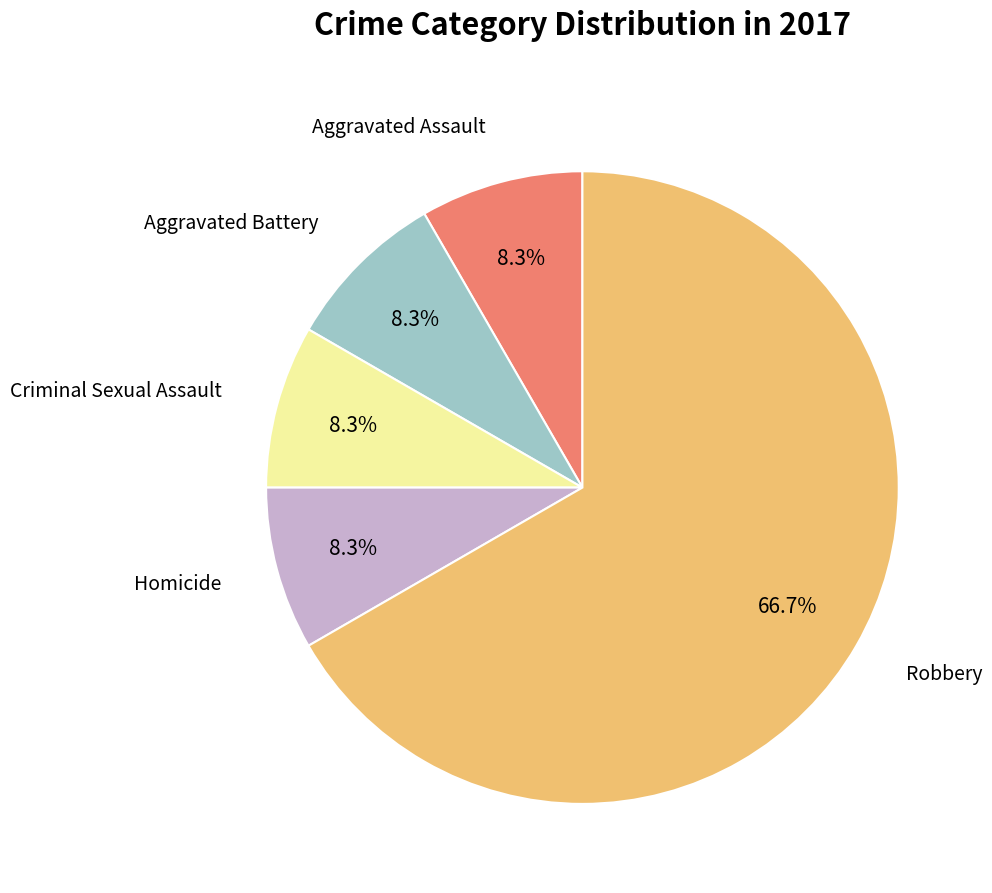

Is there a majority slice in this chart?

Yes